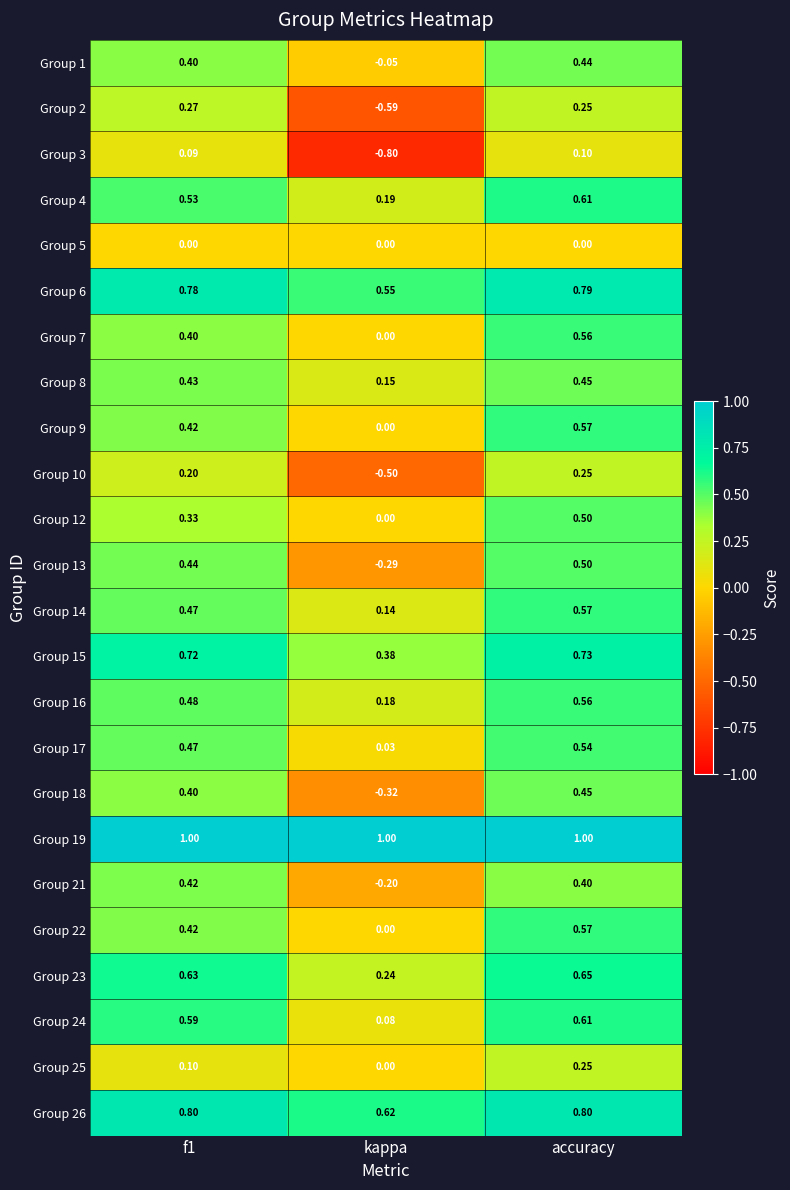

At which category does the chart reach its minimum across all series?

kappa